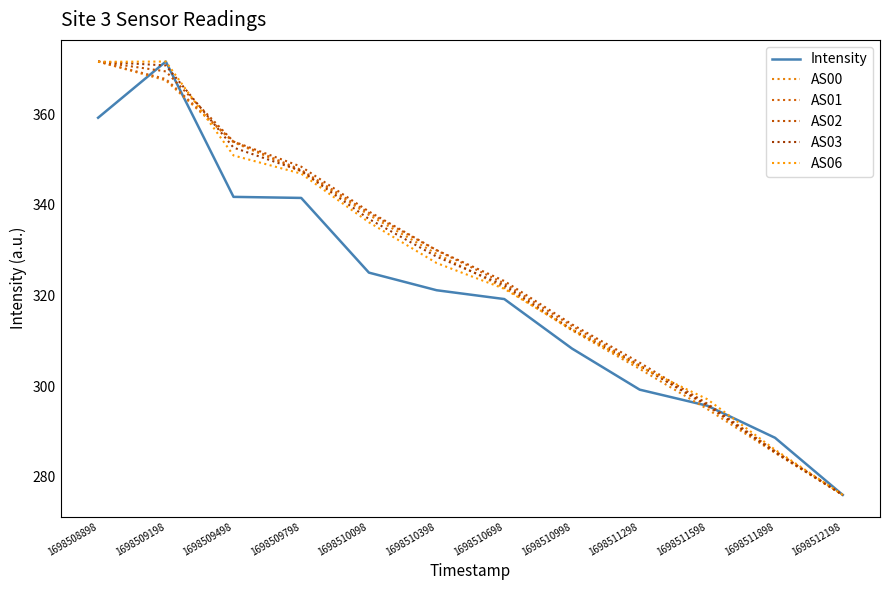

What is the value of the AS01 point at the 8th from the left?

313.2